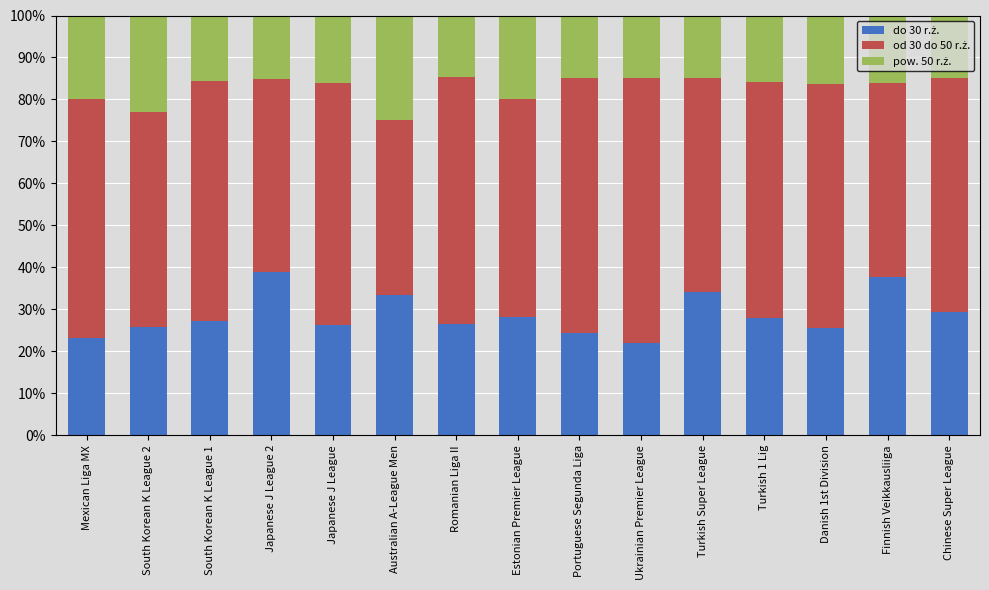

What is the total value across all series at Ukrainian Premier League?

100.0